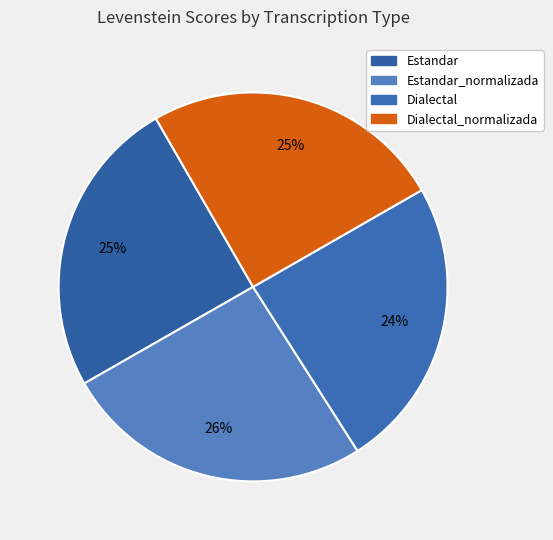

Does Estandar represent more than half of the total?

No